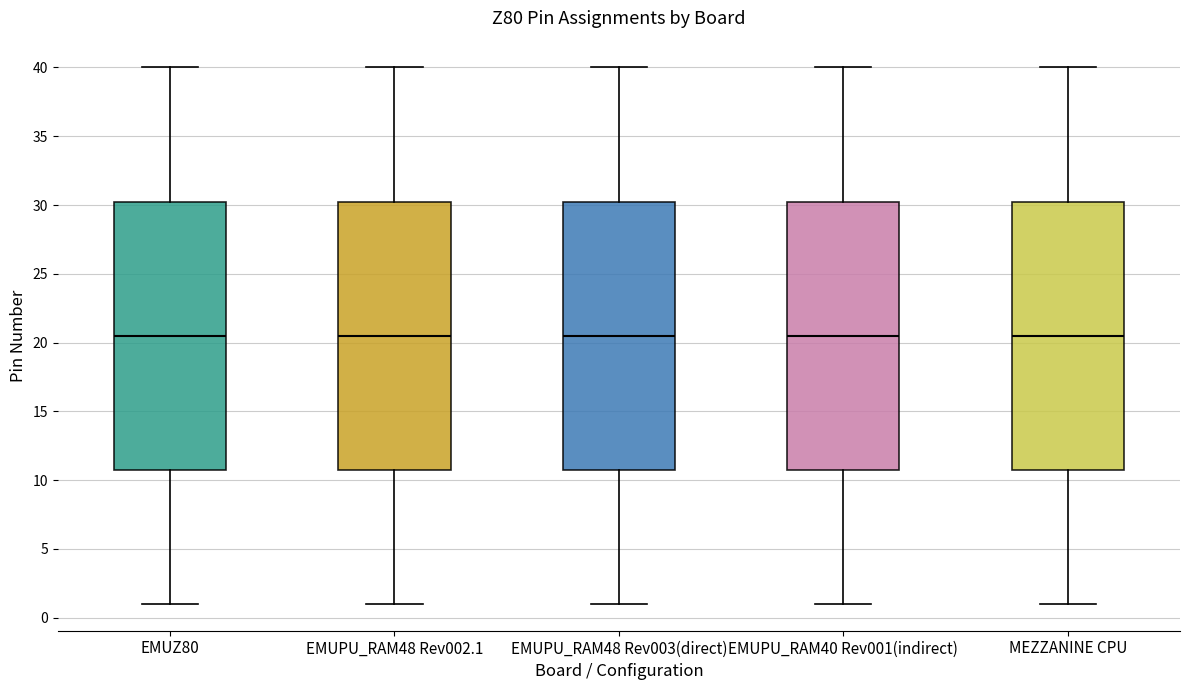

Reading left to right, read every box against the y-axis: the position of its median line, the range the box covers, and the ends of its whiskers. The values are not printed on the chart, so give them approximately, as read against the axis.

EMUZ80: median 20.5, box 11.0 to 30.5, whiskers 1.0 to 40.0
EMUPU_RAM48 Rev002.1: median 20.5, box 11.0 to 30.5, whiskers 1.0 to 40.0
EMUPU_RAM48 Rev003(direct): median 20.5, box 11.0 to 30.5, whiskers 1.0 to 40.0
EMUPU_RAM40 Rev001(indirect): median 20.5, box 11.0 to 30.5, whiskers 1.0 to 40.0
MEZZANINE CPU: median 20.5, box 11.0 to 30.5, whiskers 1.0 to 40.0